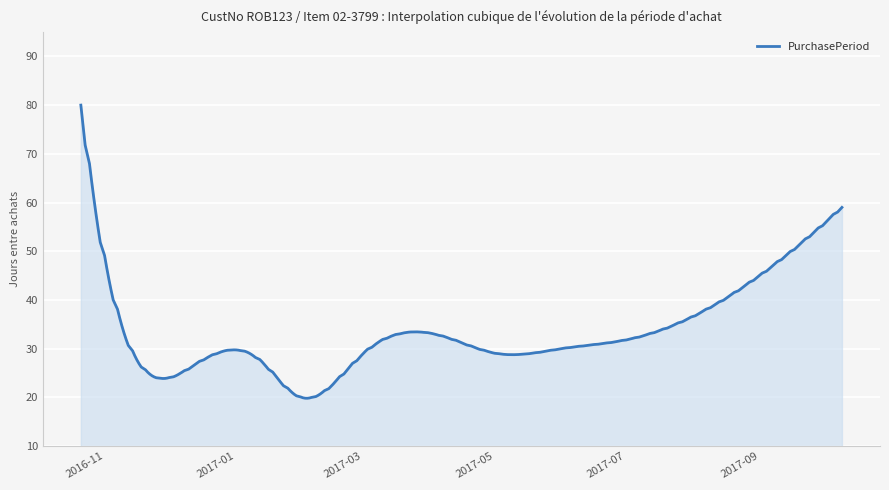

What is the difference between the maximum and minimum values?

60.2